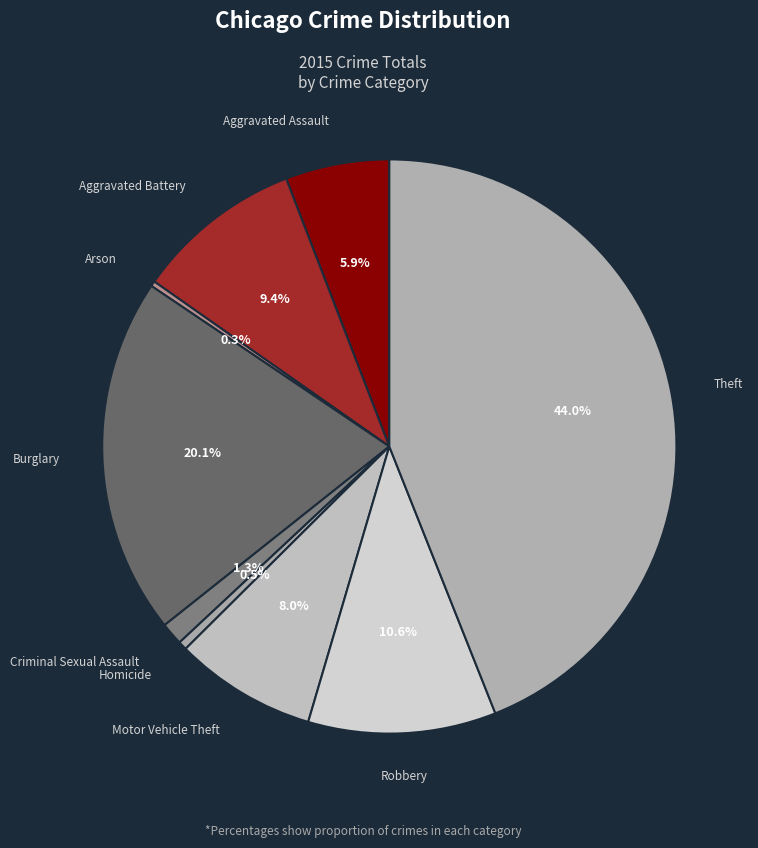

How many segments does this pie chart have?

9